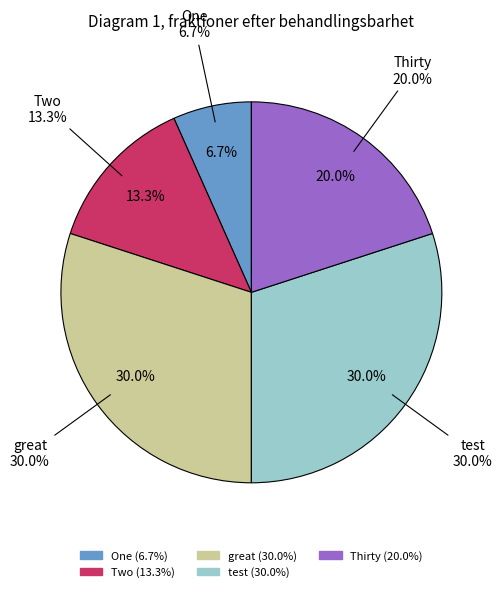

Between test and Two, which is larger?

test